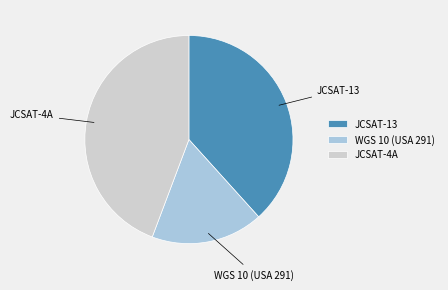

Rank the categories by value from lowest to highest.

WGS 10 (USA 291), JCSAT-13, JCSAT-4A